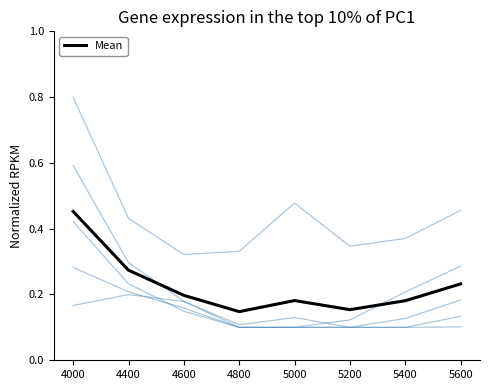

How many lines are shown in the chart?

6